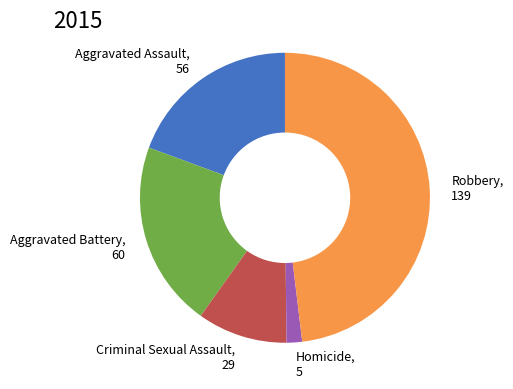

Does any single category account for the majority?

No